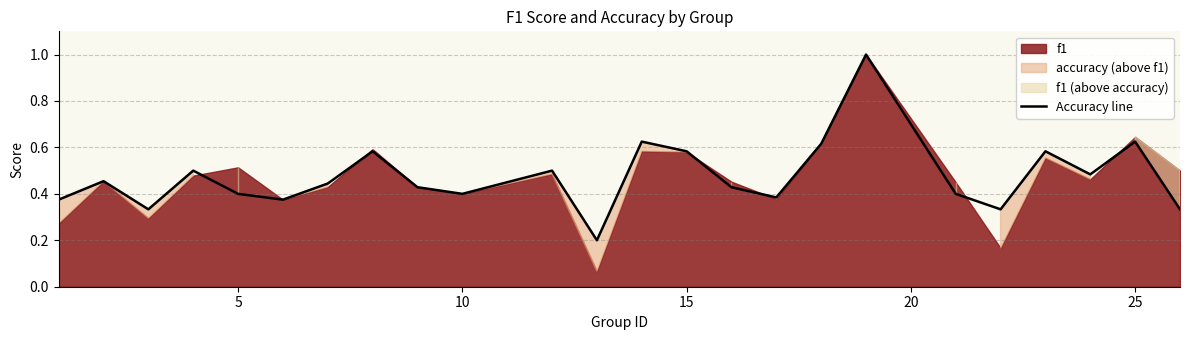

What is the highest value of the Accuracy line series?

1.0